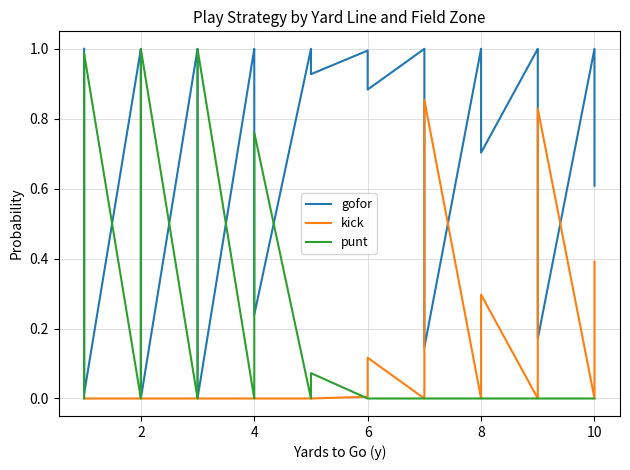

The value of gofor at 6 is 0.0. True or false?

False